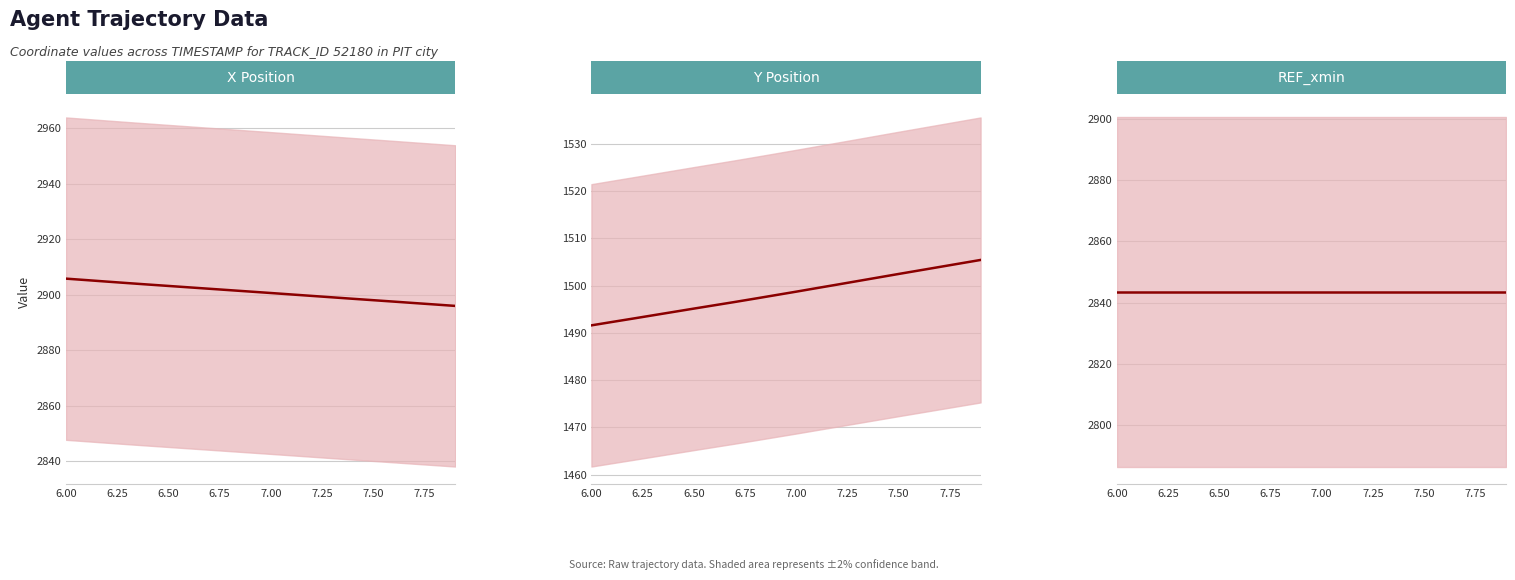

What is the value of the X Position point at the 8th from the left?

2902.2